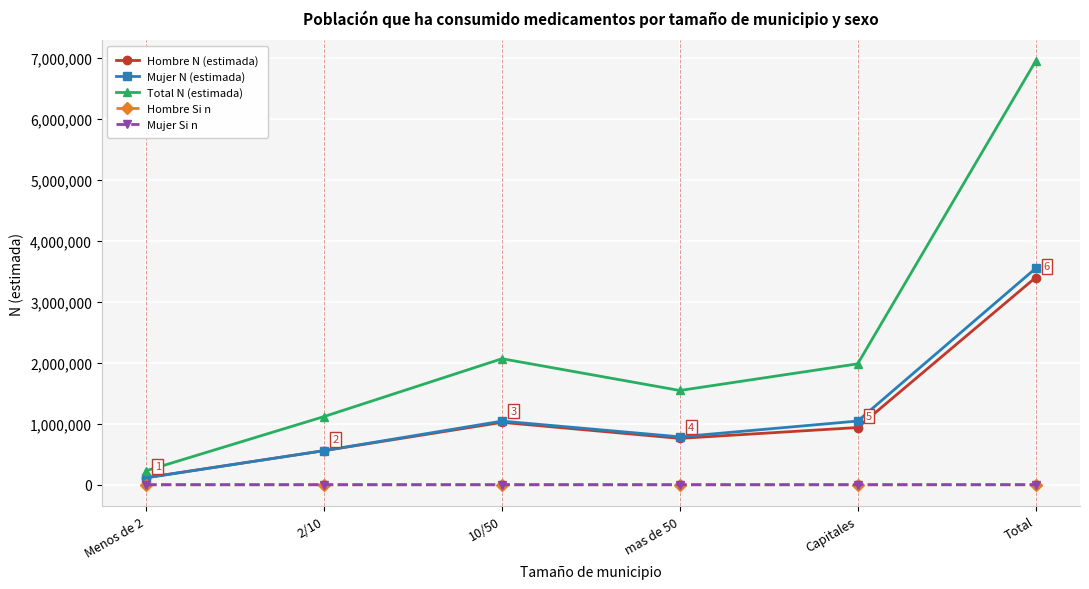

True or false: Mujer N (estimada) and Hombre Si n cross at least once.

False